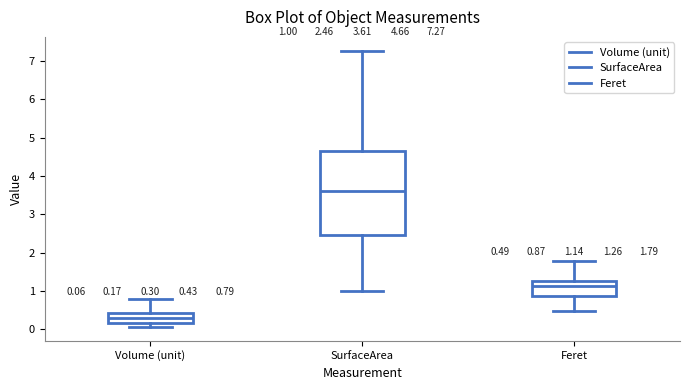

Comparing the boxes themselves (not the whiskers), which one is the tallest?

SurfaceArea